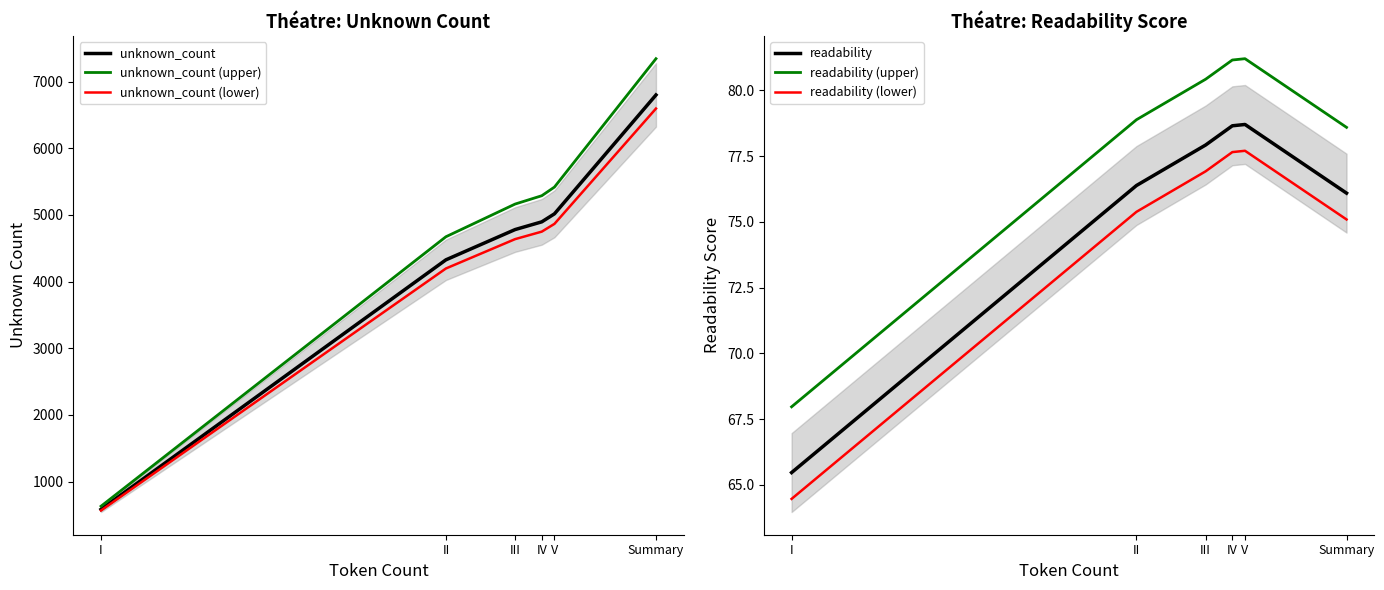

What are all the series names shown in the legend?

unknown_count, unknown_count (upper), unknown_count (lower), readability, readability (upper), readability (lower)